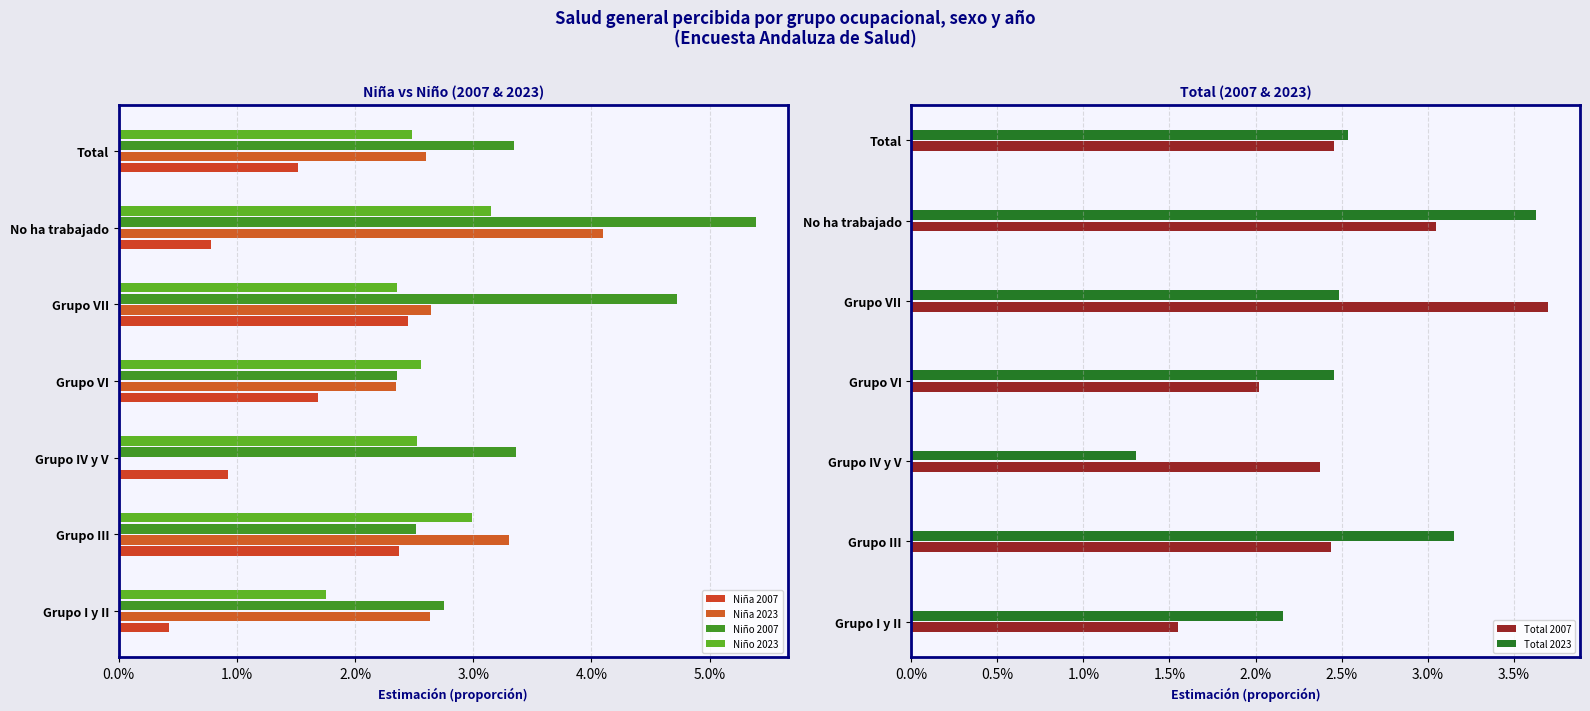

Is it true that Niña 2023 equals 0.0 at Grupo VII?

True